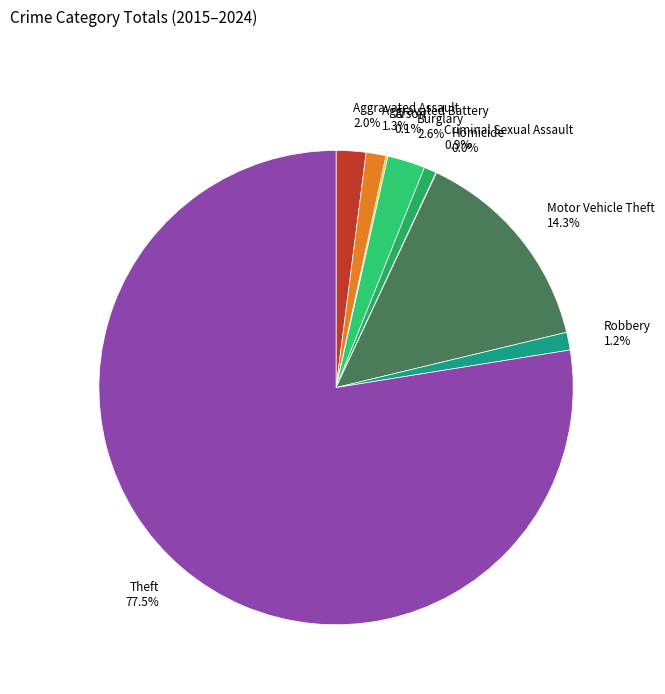

Which category has the biggest portion of the pie?

Theft